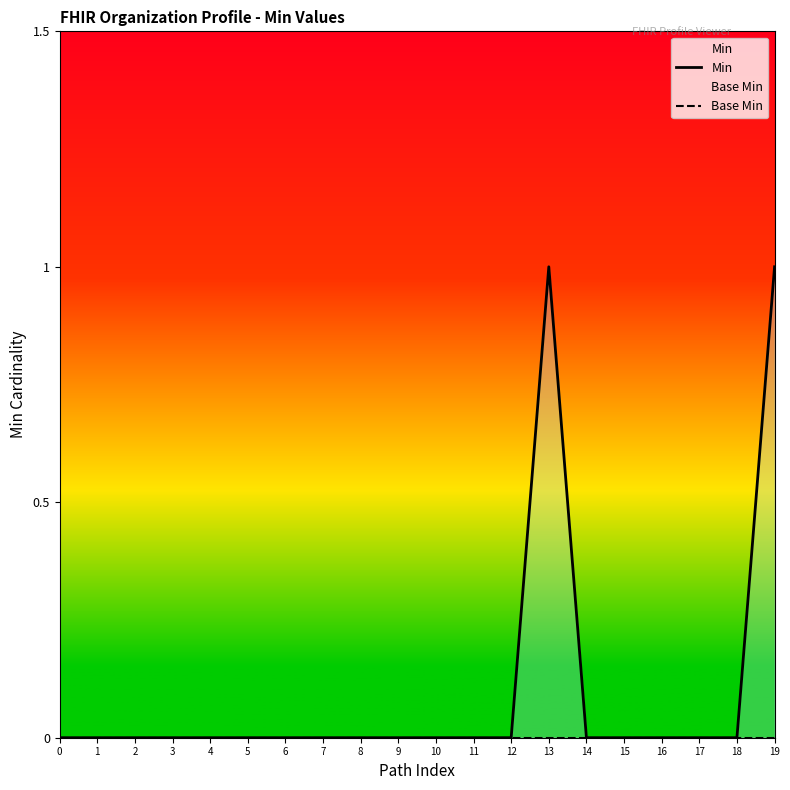

In Min, how many points are higher than both neighbors (excluding endpoints)?

1